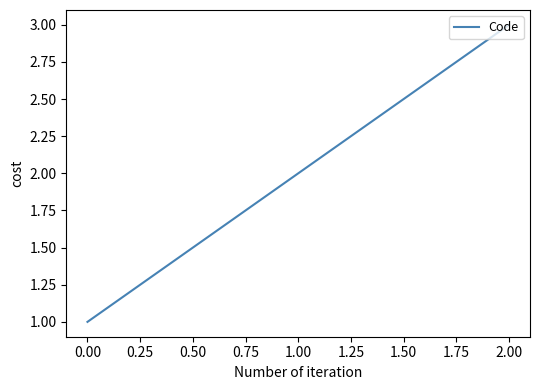

Is it true that the value at 1.00 is 2?

True